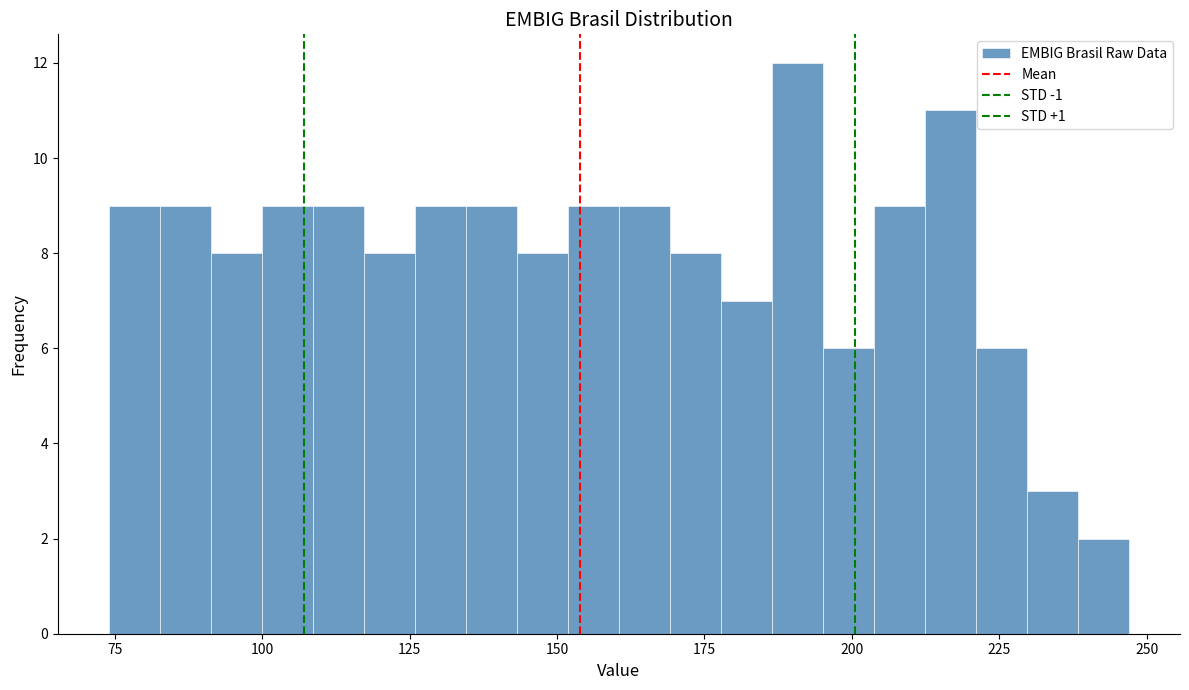

Around what value on the x-axis is the tallest bar? Give the approximate position of its centre, as read against the axis.

190